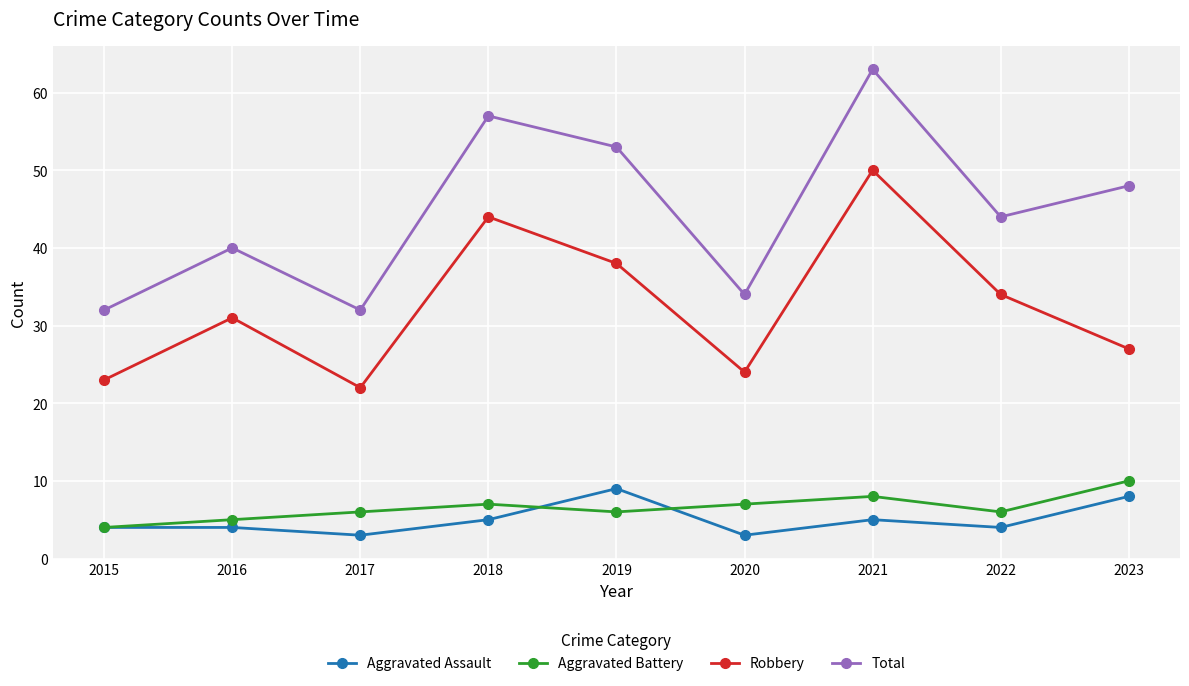

What is the average value of the Robbery series?

33